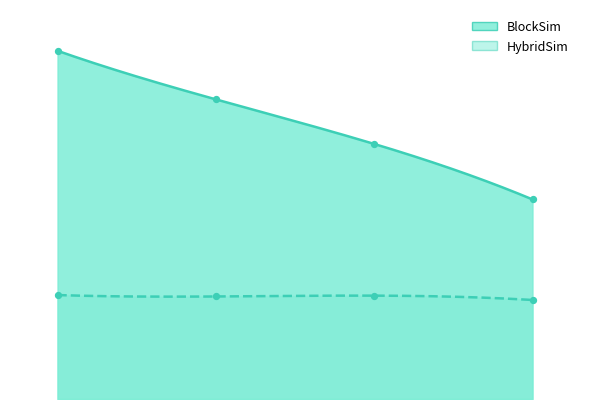

Is the value of HybridSim at 17 greater than the value of BlockSim at 16?

No